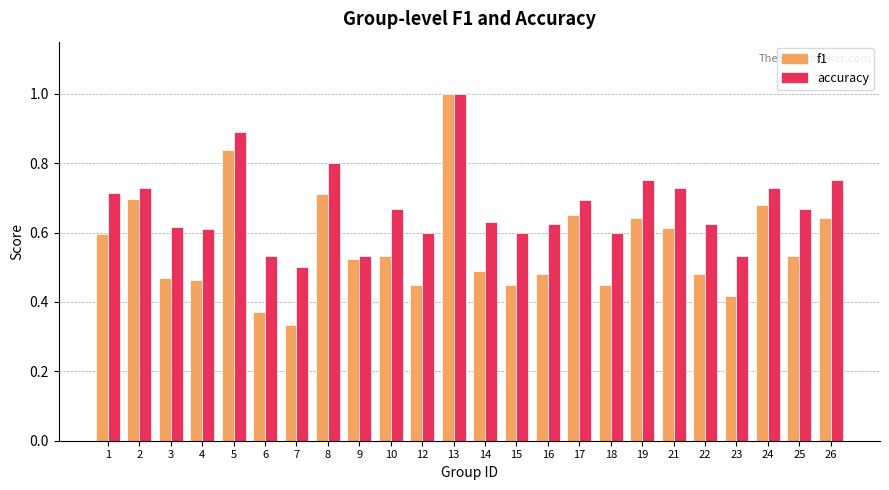

Where is accuracy nearest to the value 0?

7